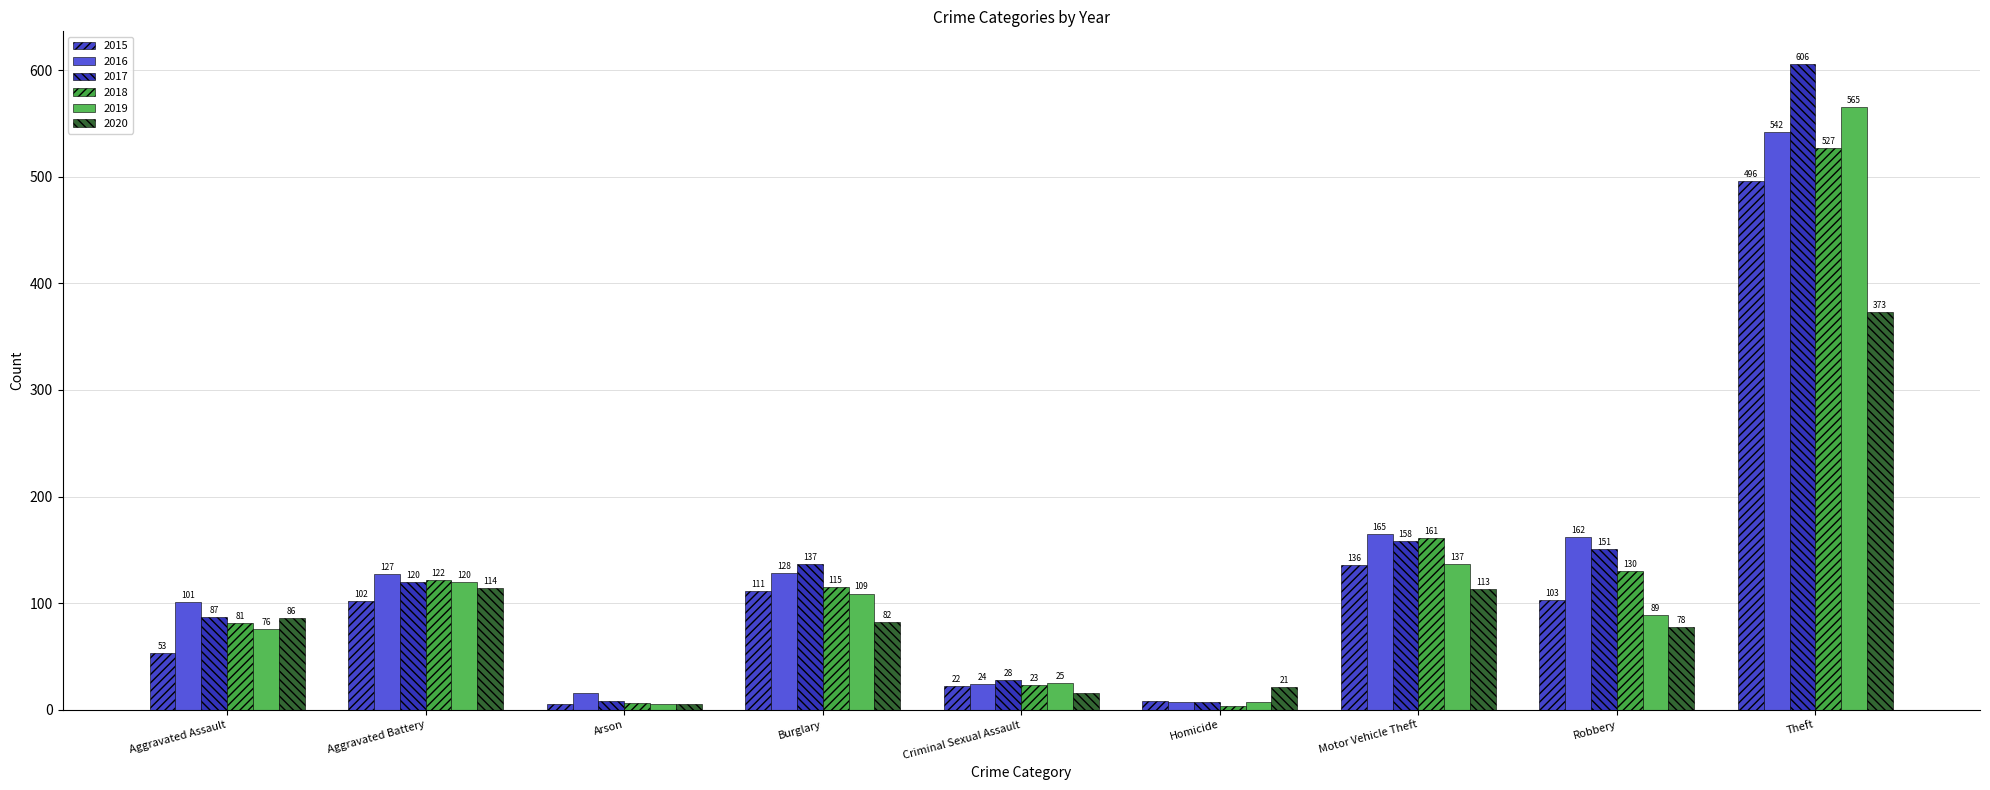

What position from the left is Aggravated Assault?

1